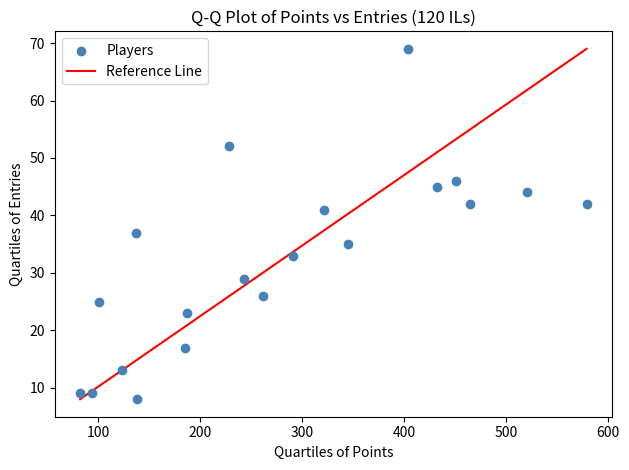

What Y value in the scatter plot is closest to 38?

37